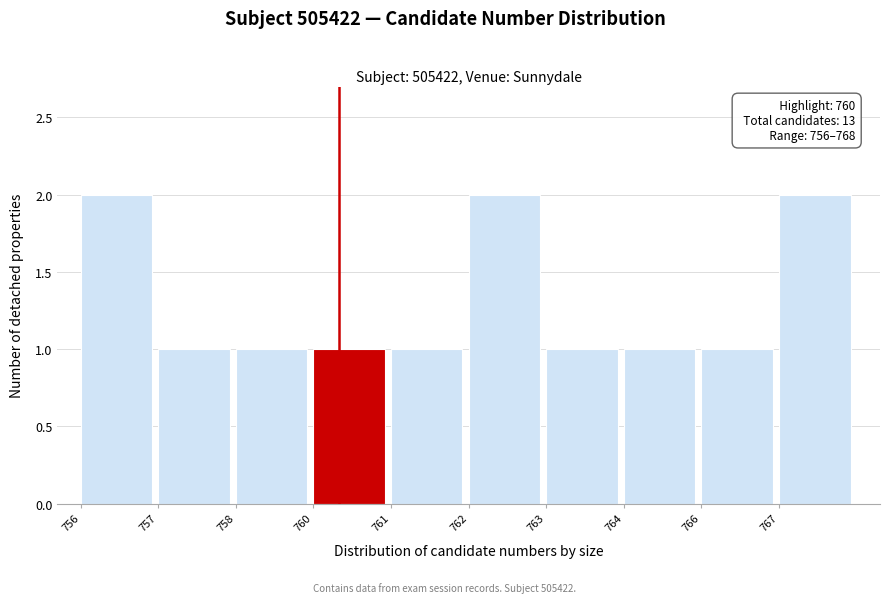

Reading left to right, what are all the values shown in this chart?

2	1	1	1	1	2	1	1	1	2